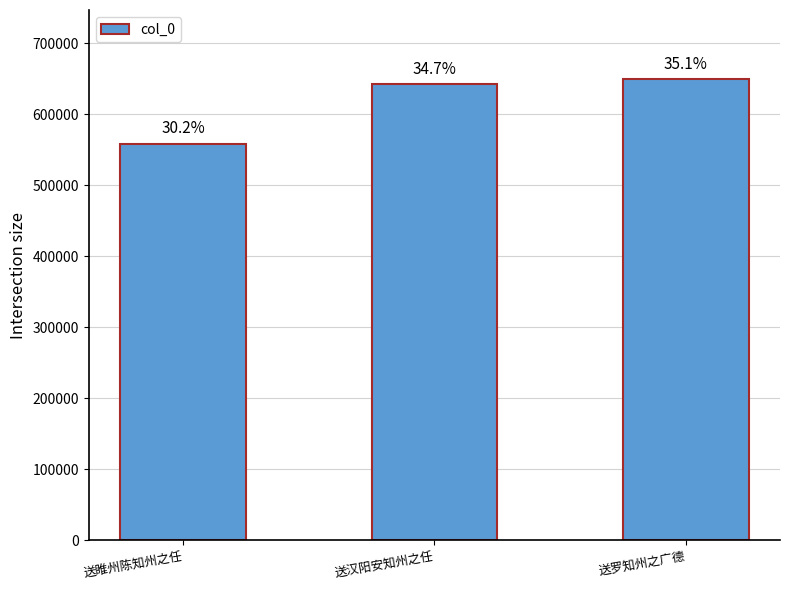

How many bars are there in total?

3